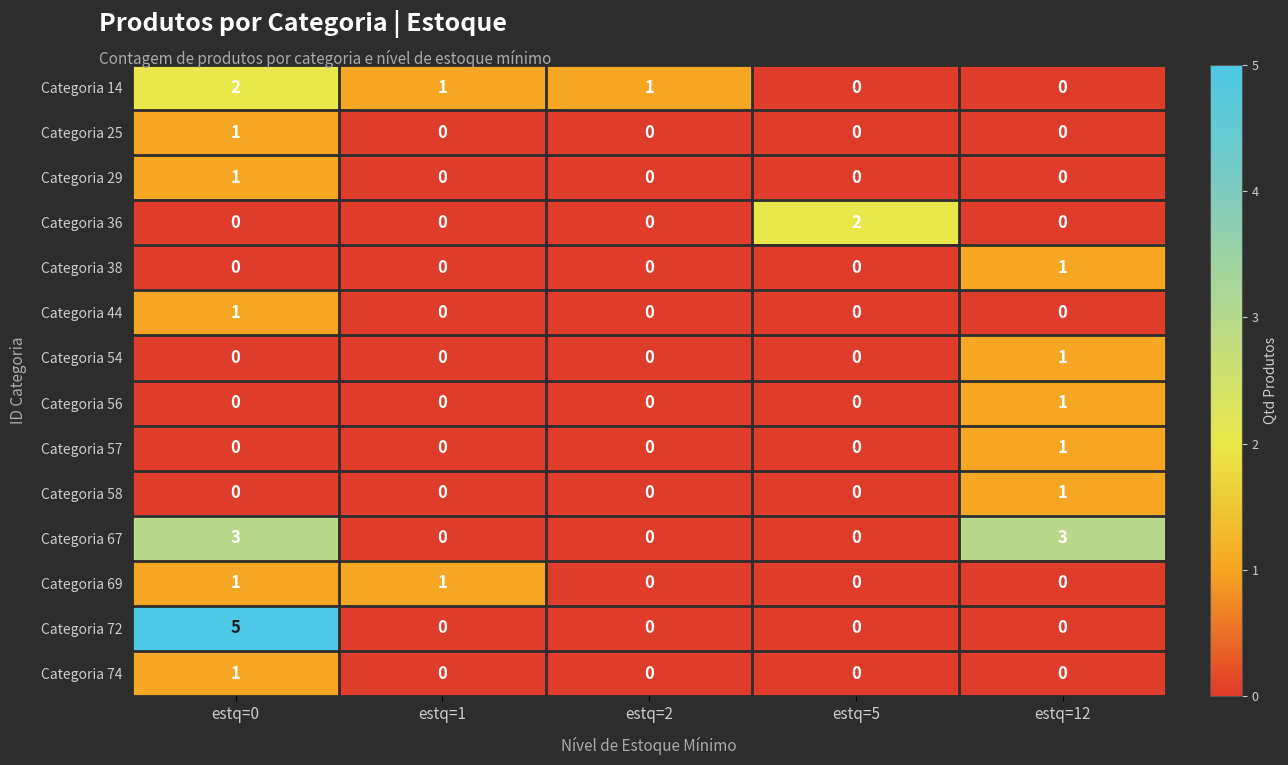

Where does the Categoria 14 series first go above 1?

estq=0